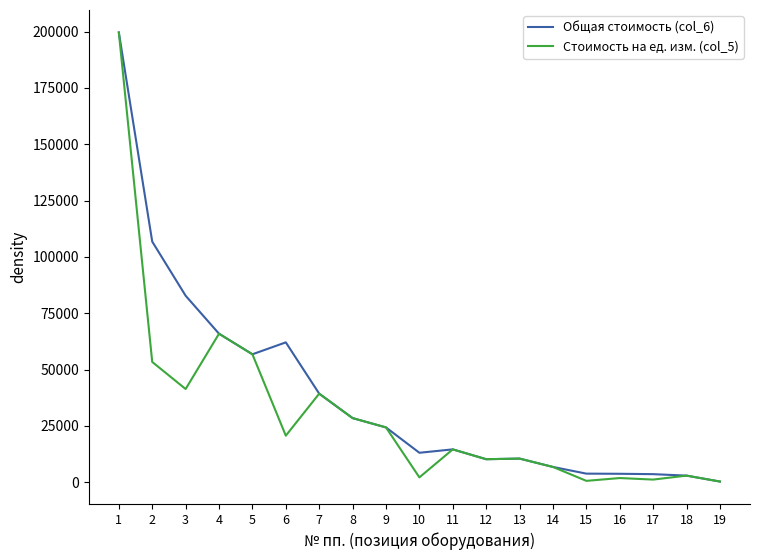

How many lines are shown in the chart?

2